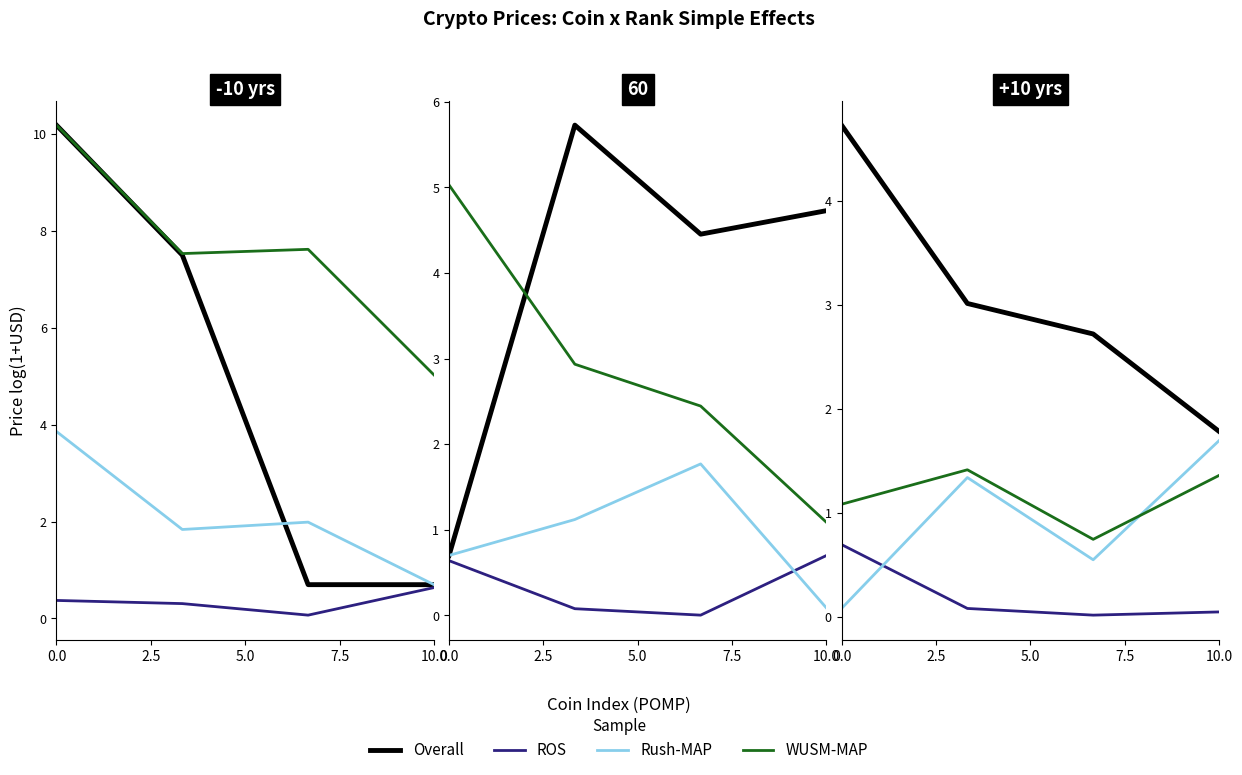

True or false: Rush-MAP and ROS intersect in this chart.

True